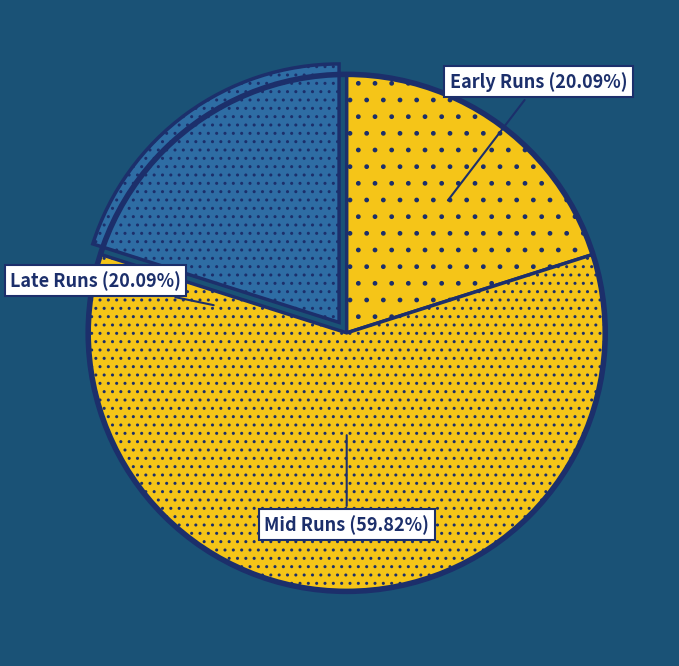

Is it true that 67537 is 25% of the pie?

False